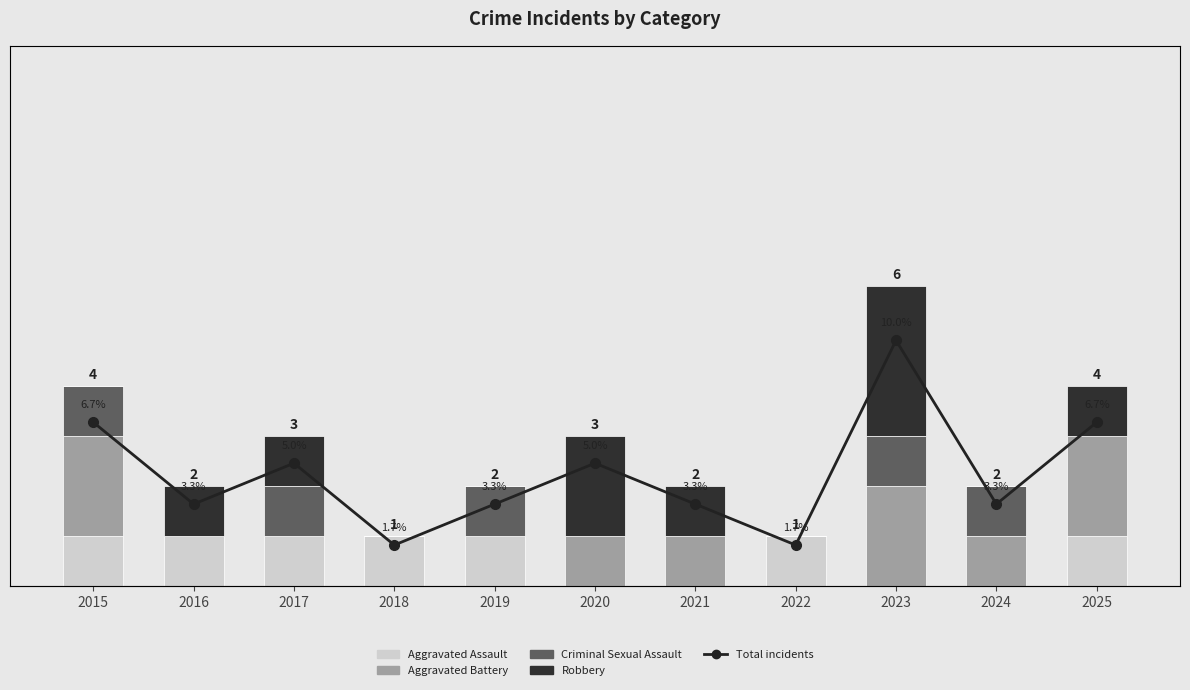

Reading left to right, list all the values displayed in this chart.

Aggravated Assault: 2015=1	2016=1	2017=1	2018=1	2019=1	2020=0	2021=0	2022=1	2023=0	2024=0	2025=1
Aggravated Battery: 2015=2	2016=0	2017=0	2018=0	2019=0	2020=1	2021=1	2022=0	2023=2	2024=1	2025=2
Criminal Sexual Assault: 2015=1	2016=0	2017=1	2018=0	2019=1	2020=0	2021=0	2022=0	2023=1	2024=1	2025=0
Robbery: 2015=0	2016=1	2017=1	2018=0	2019=0	2020=2	2021=1	2022=0	2023=3	2024=0	2025=1
Total incidents: 2015=4	2016=2	2017=3	2018=1	2019=2	2020=3	2021=2	2022=1	2023=6	2024=2	2025=4